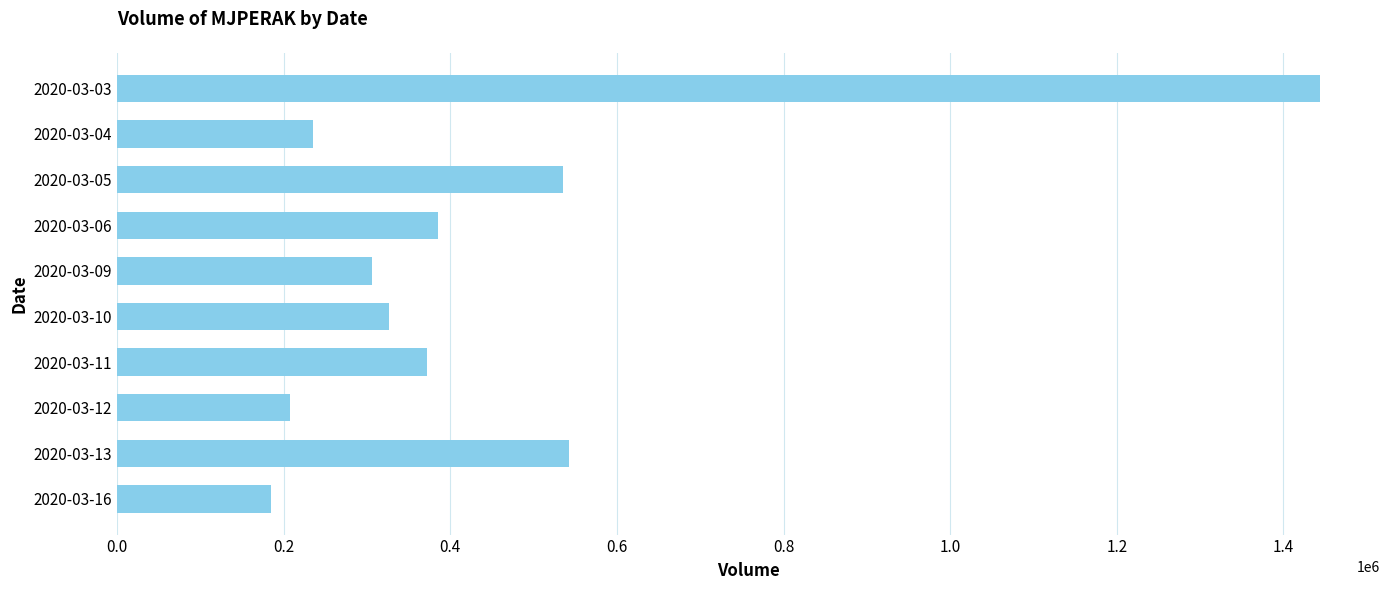

What is the smallest value displayed?

185000